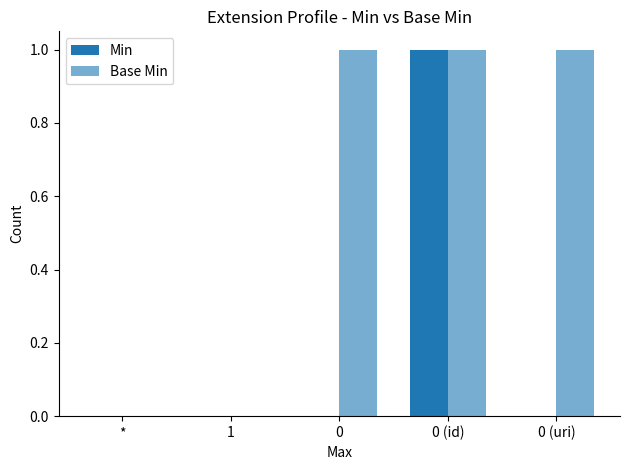

Between 0 and 0 (uri), which series saw the biggest shift?

Min